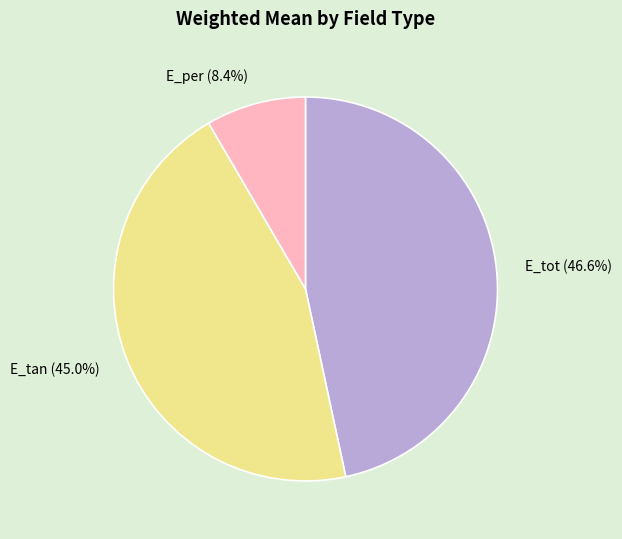

Which slice is the largest?

E_tot